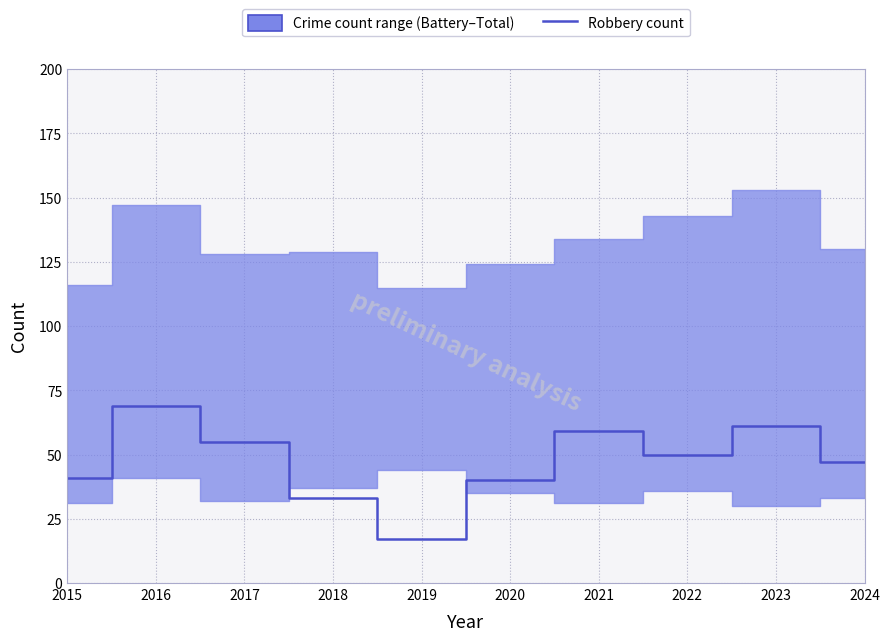

What is the sum of the values at 2022 and 2017?

105